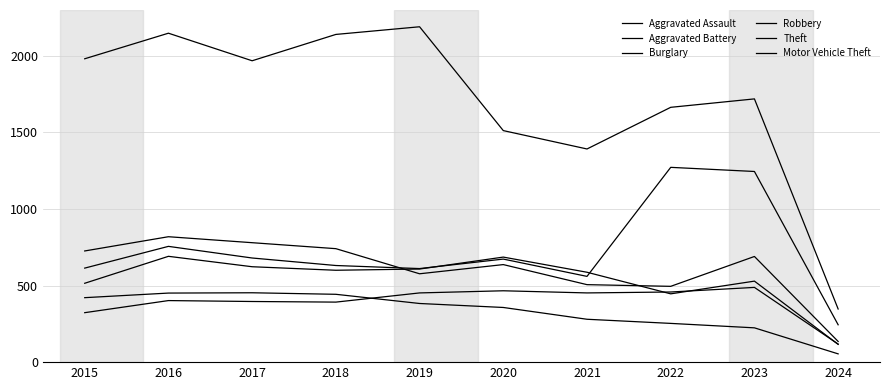

How many lines are shown in the chart?

6